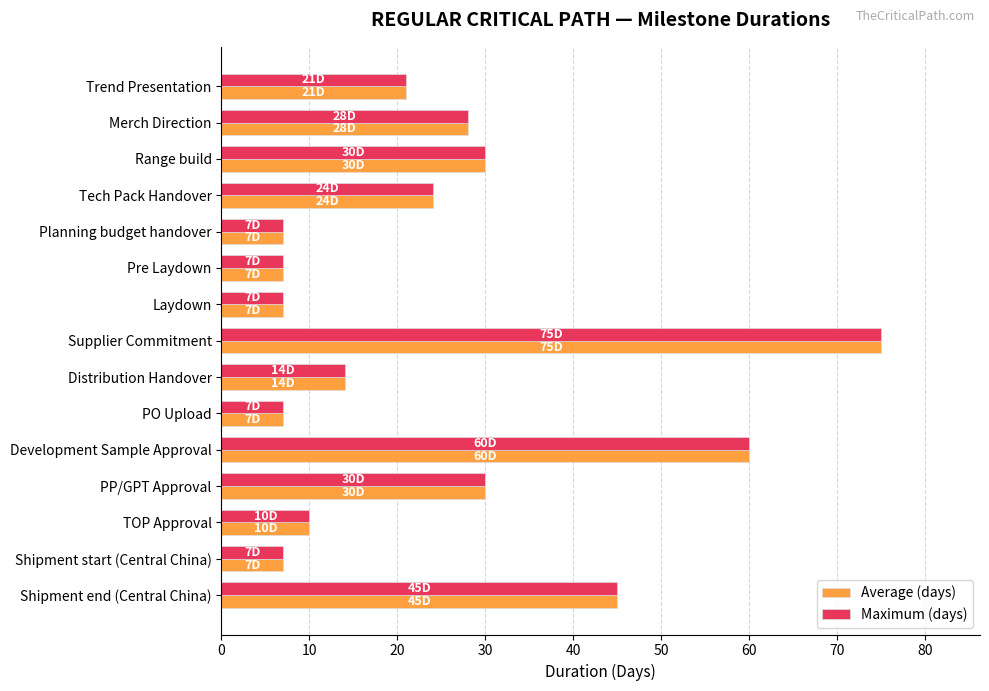

What is the total value across all series at Distribution Handover?

28